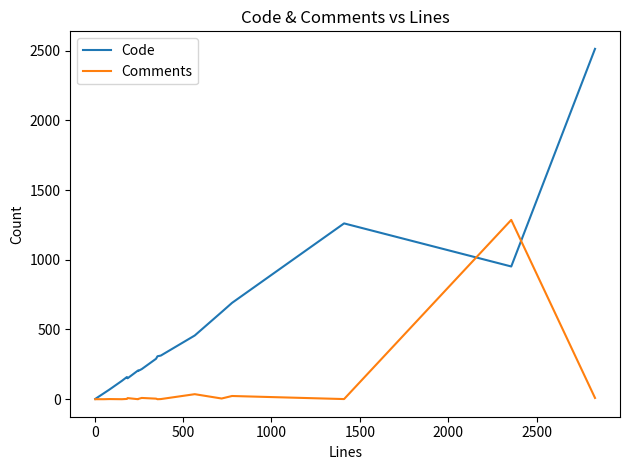

Which series has the widest spread of values?

Code